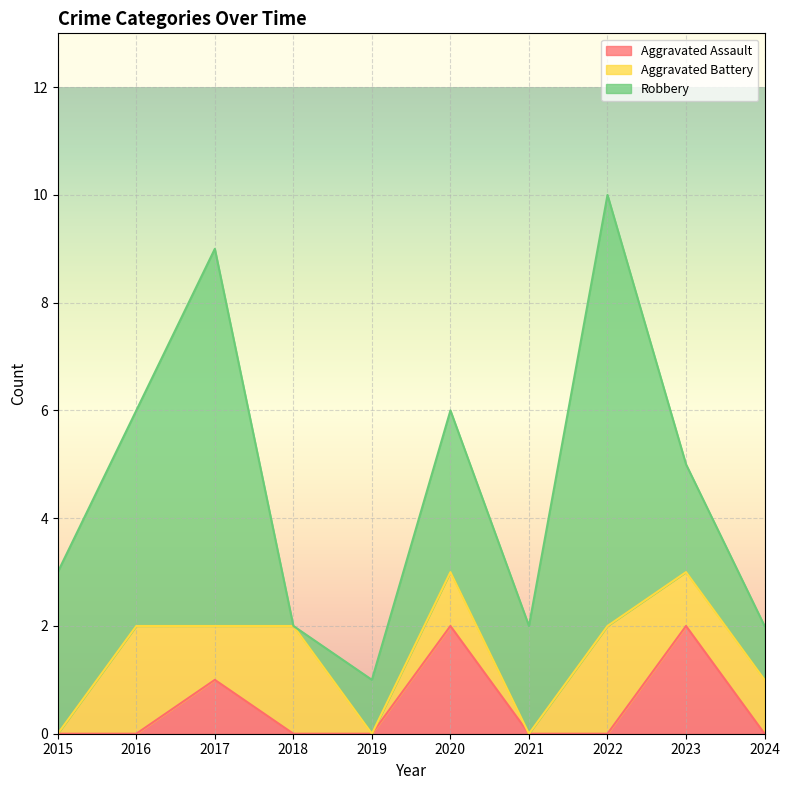

In Aggravated Assault, how many points are higher than both neighbors (excluding endpoints)?

3